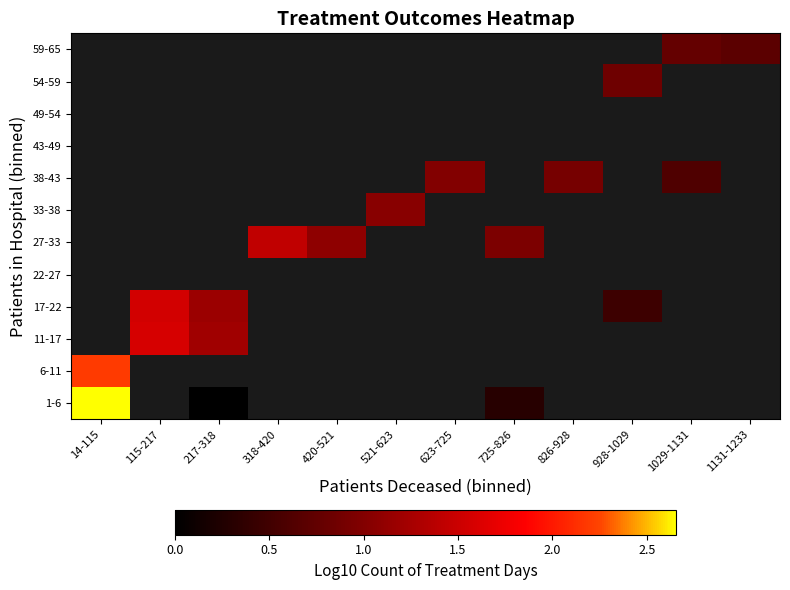

Which category has the lowest value across all series?

217-318